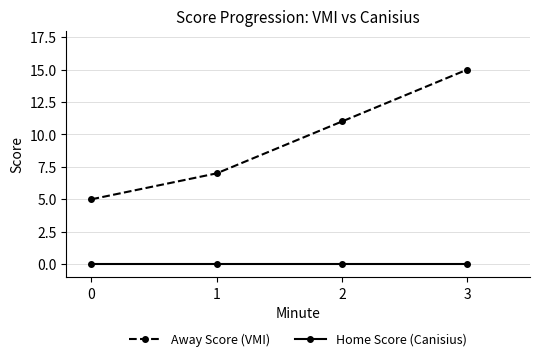

Is the value of Home Score (Canisius) at 2 greater than the value of Away Score (VMI) at 2?

No